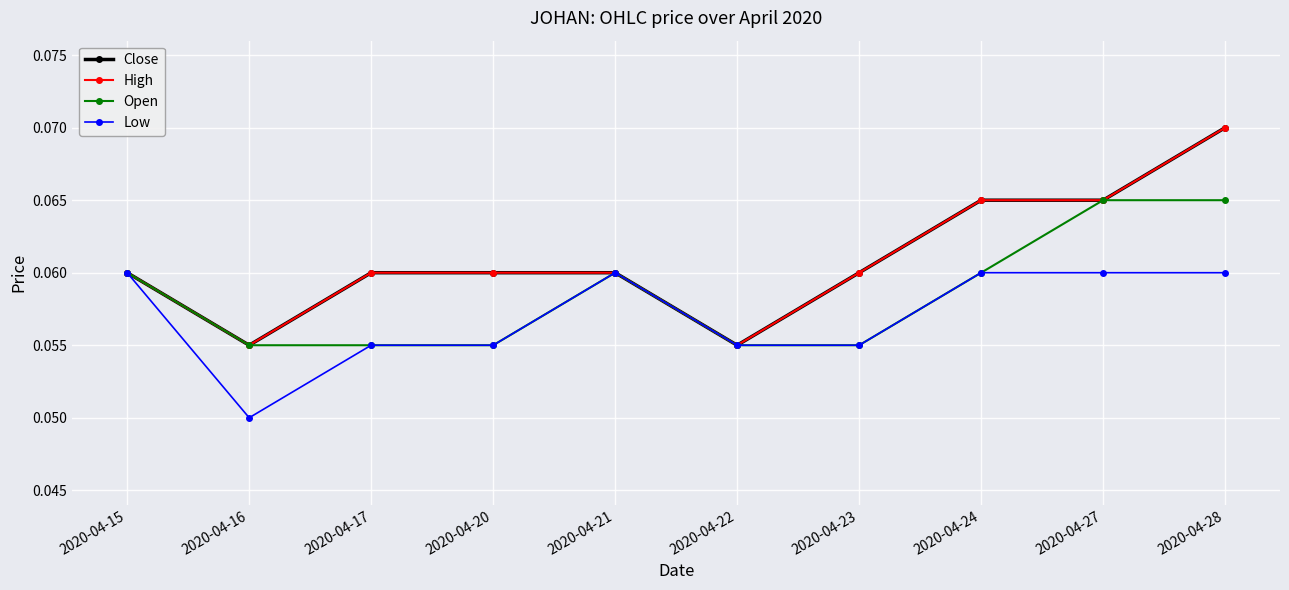

Which series has the widest spread of values?

Close